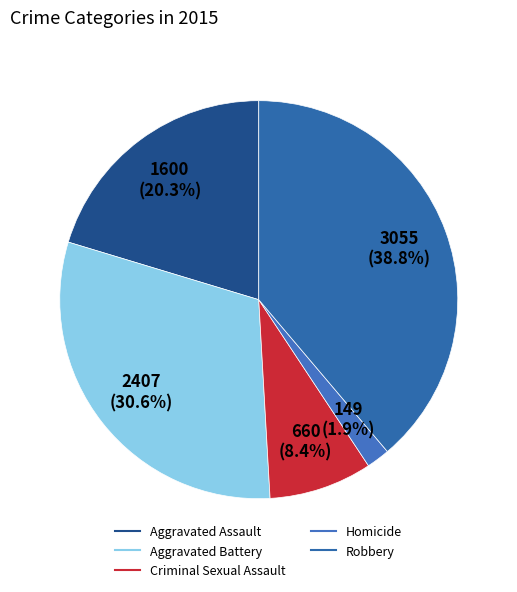

What percentage is NOT represented by Aggravated Assault?

79.7%